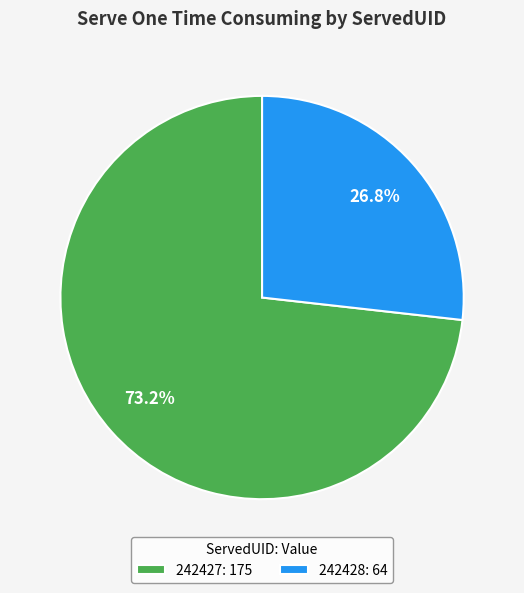

Which category has the smallest portion of the pie?

242428